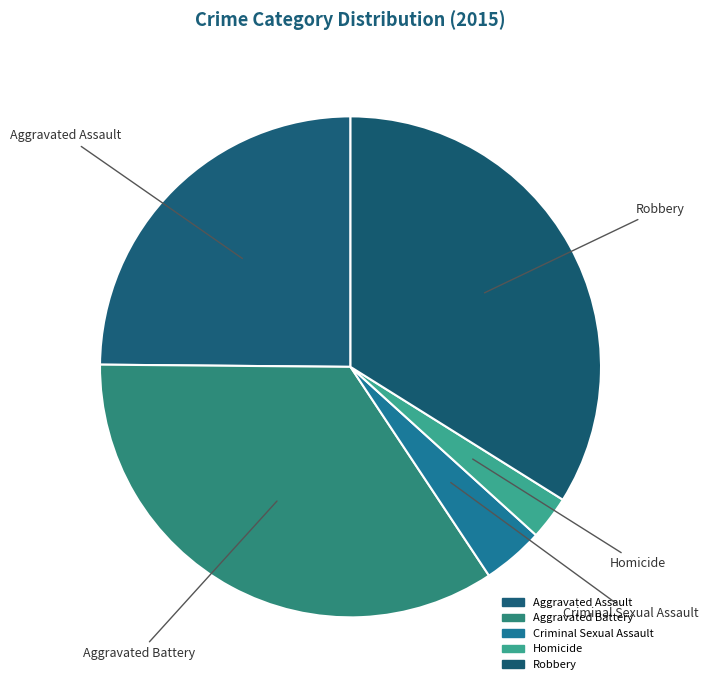

Count the number of slices in the pie.

5